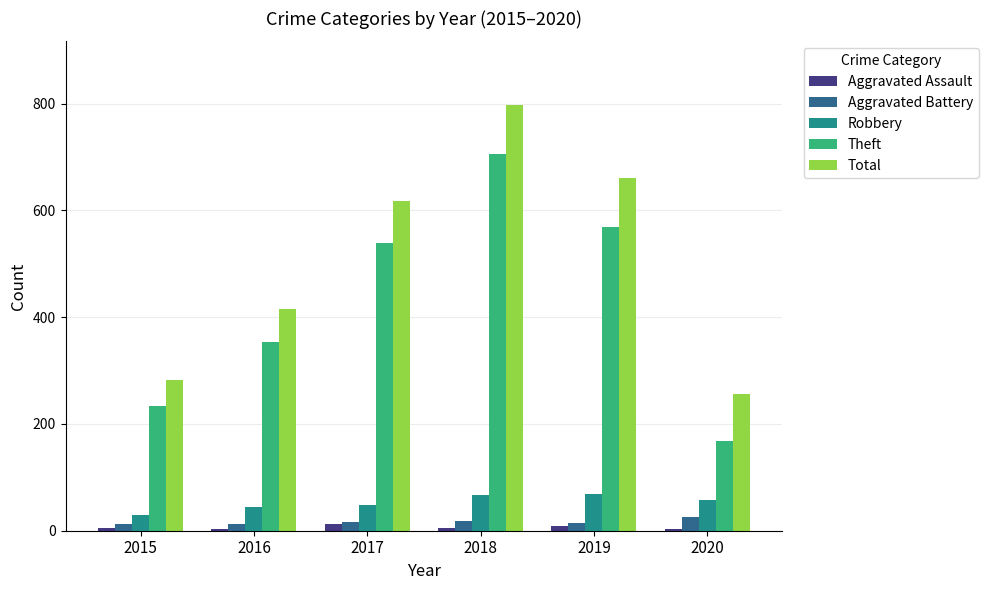

The value of Robbery at 2018 is 67. True or false?

True